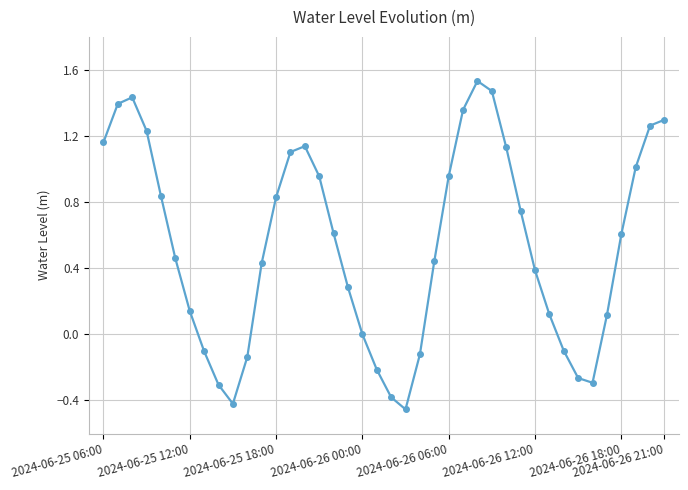

What is the value of the 17th point from the left?

0.6